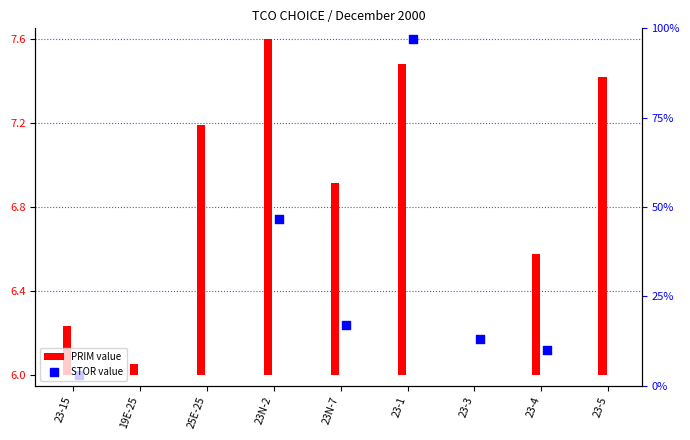

Which series has the largest Y range (max minus min)?

STOR value